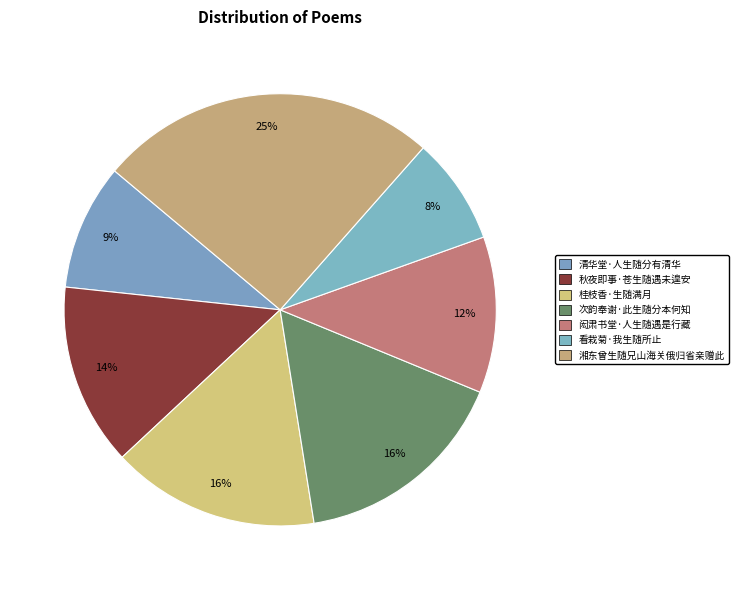

To the nearest percent, what is the average slice percentage?

14%